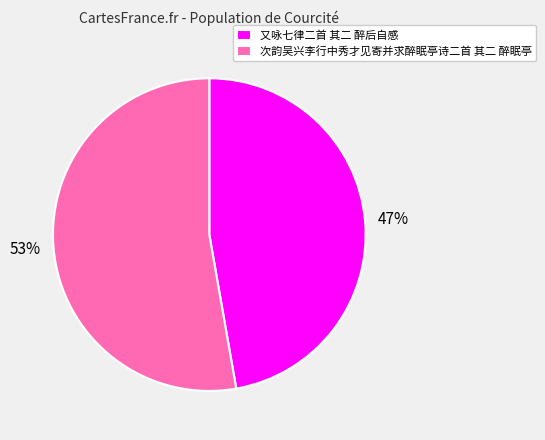

Combined, do 次韵吴兴李行中秀才见寄并求醉眠亭诗二首 其二 醉眠亭 and 又咏七律二首 其二 醉后自感 account for over 50%?

Yes